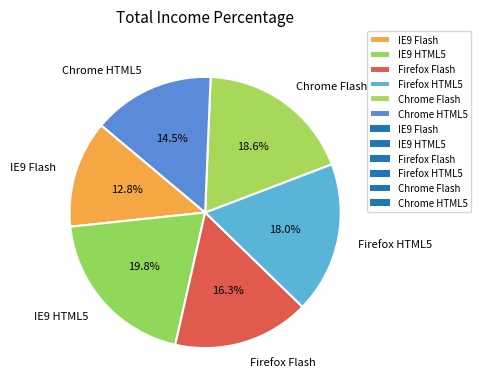

How many slices are in this pie chart?

6